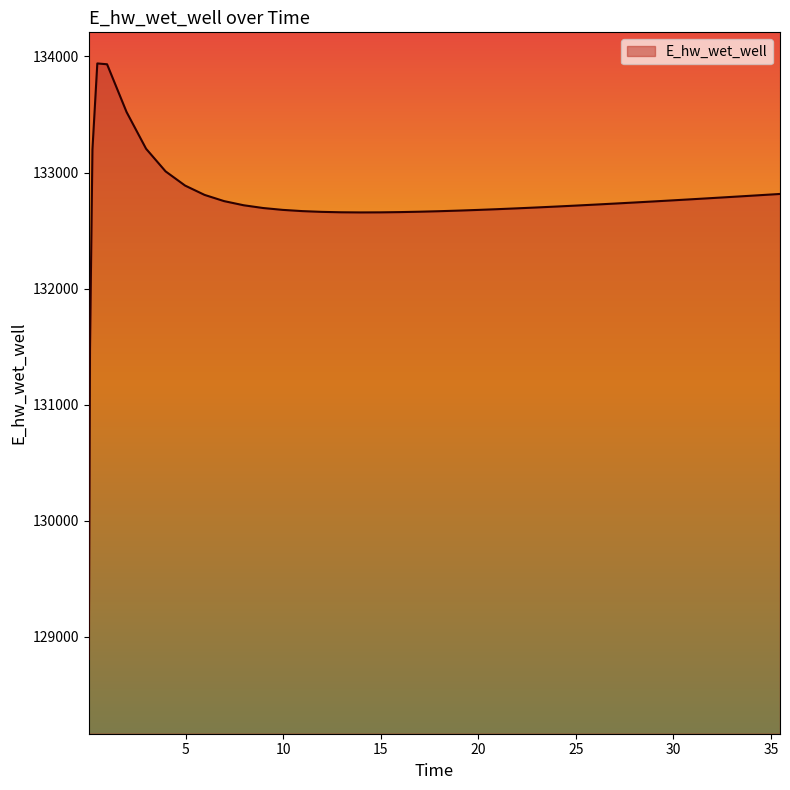

True or false: there are more than 0 points higher than both neighbors.

True